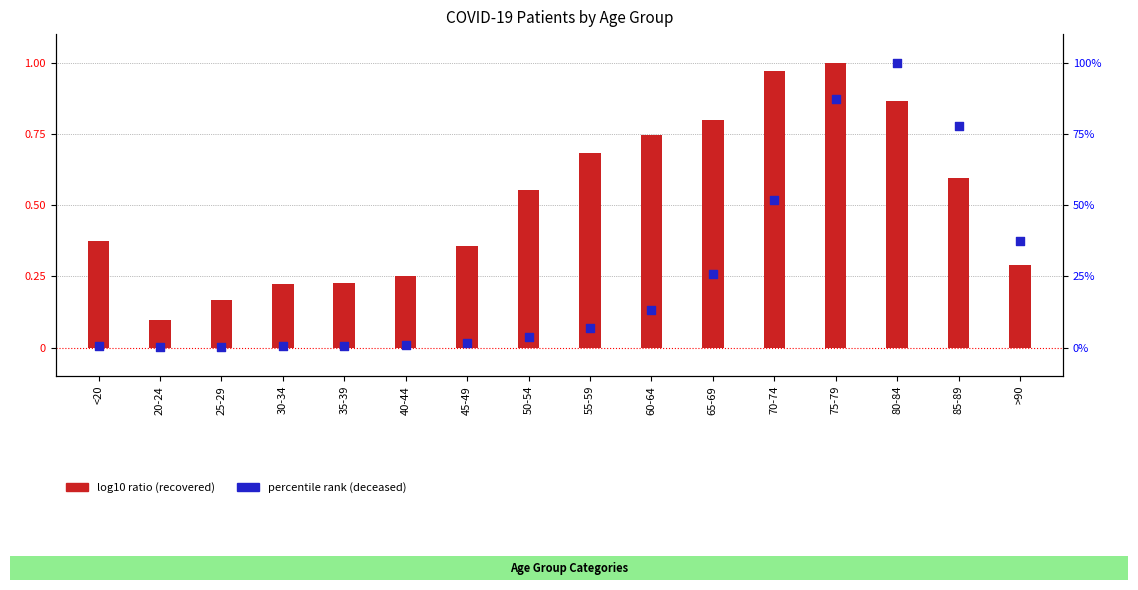

Is the value of log10 ratio (recovered) at 75-79 greater than the value of percentile rank (deceased) at <20?

Yes